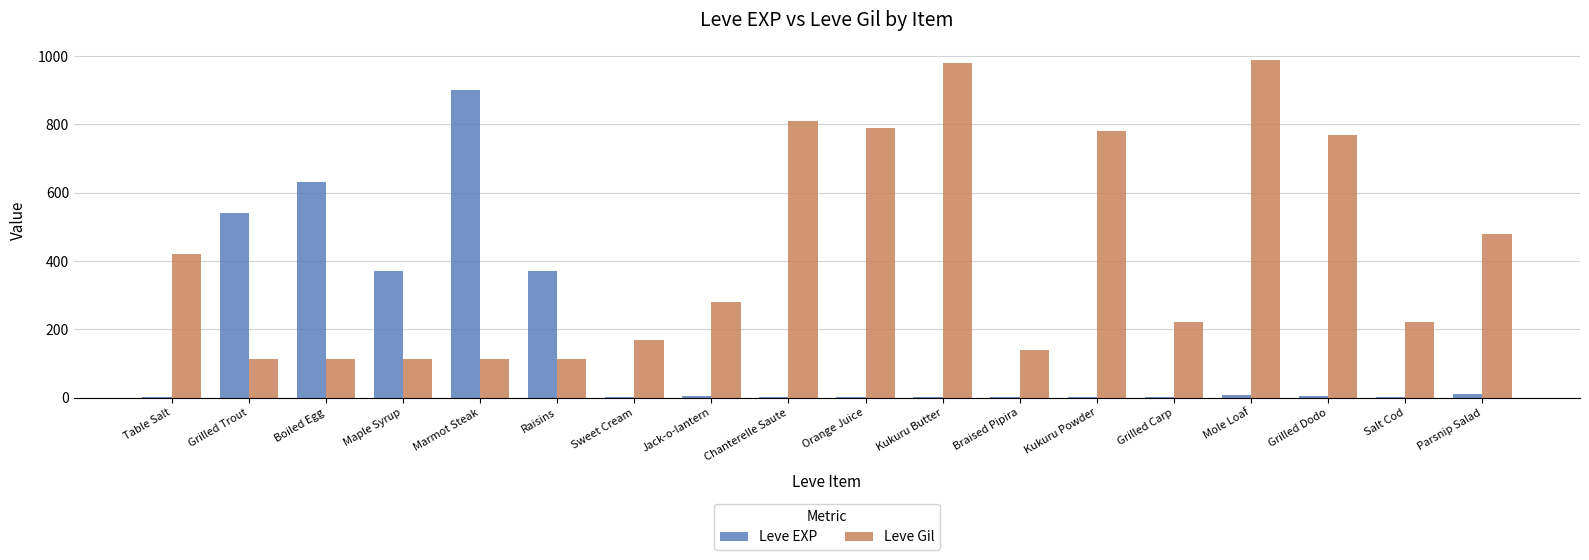

What is the maximum value for Leve EXP?

900